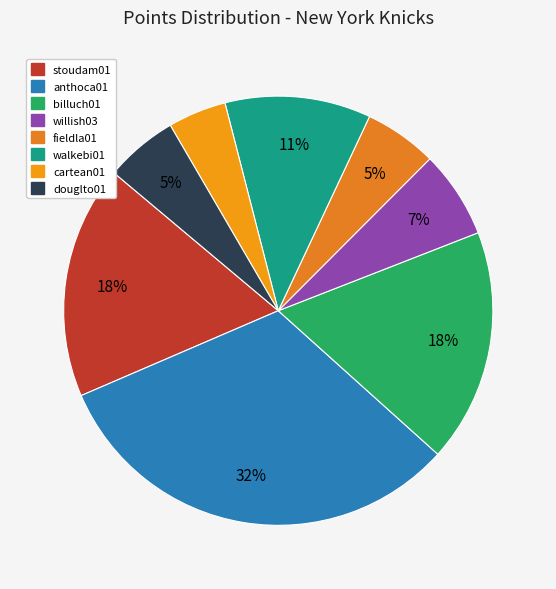

Combined, do anthoca01 and douglto01 account for over 50%?

No